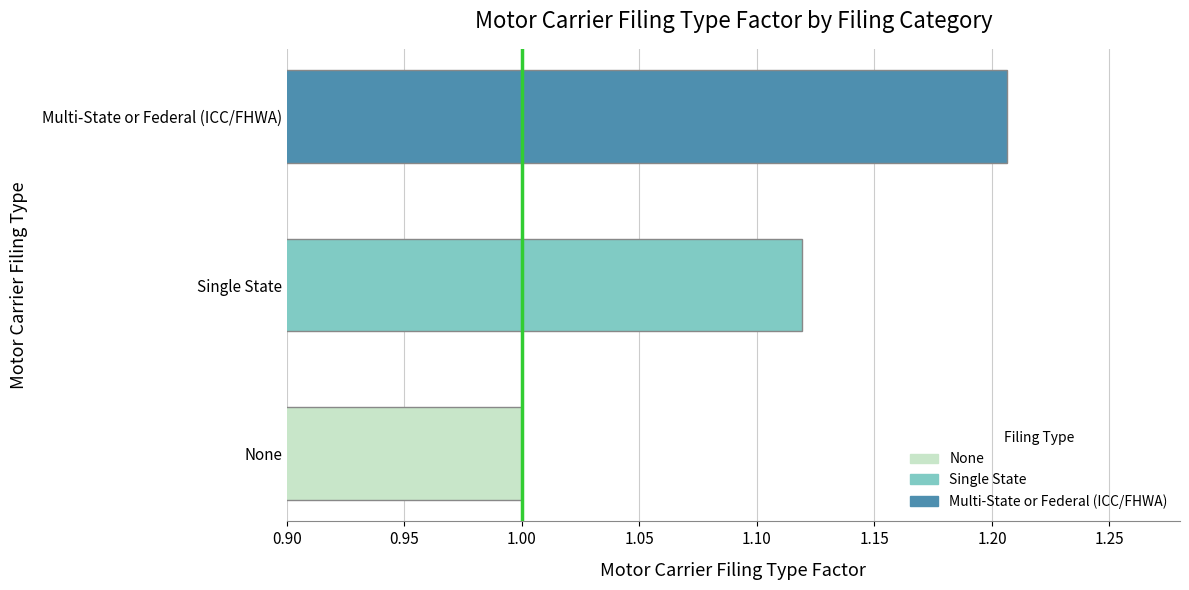

What is the minimum value shown in the chart?

1.0